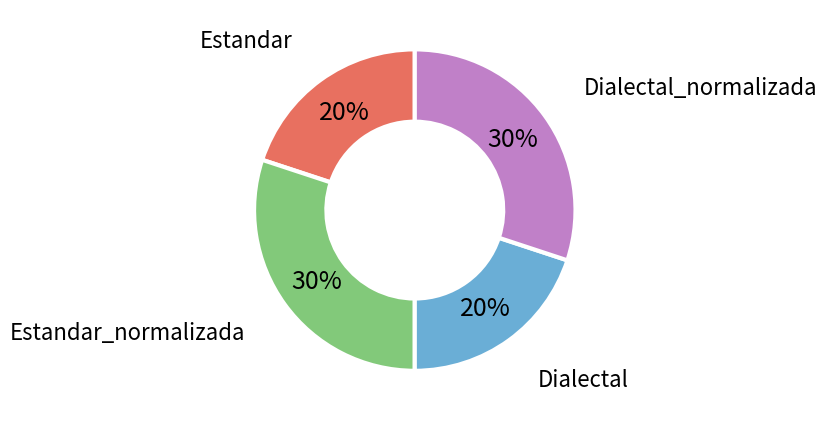

Is there a majority slice in this chart?

No